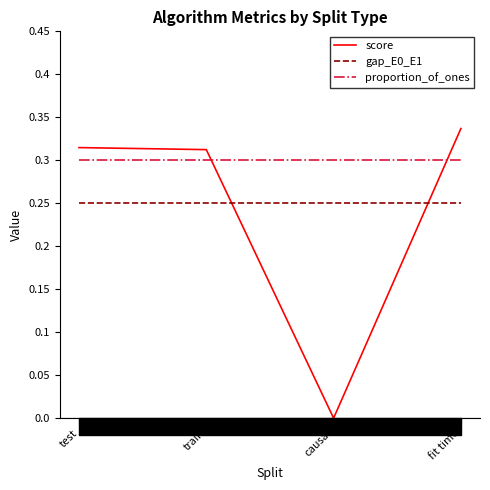

Reading right to left, list all the values displayed in this chart.

score: fit time=0.3	causal=0.0	train=0.3	test=0.3
gap_E0_E1: fit time=0.2	causal=0.2	train=0.2	test=0.2
proportion_of_ones: fit time=0.3	causal=0.3	train=0.3	test=0.3